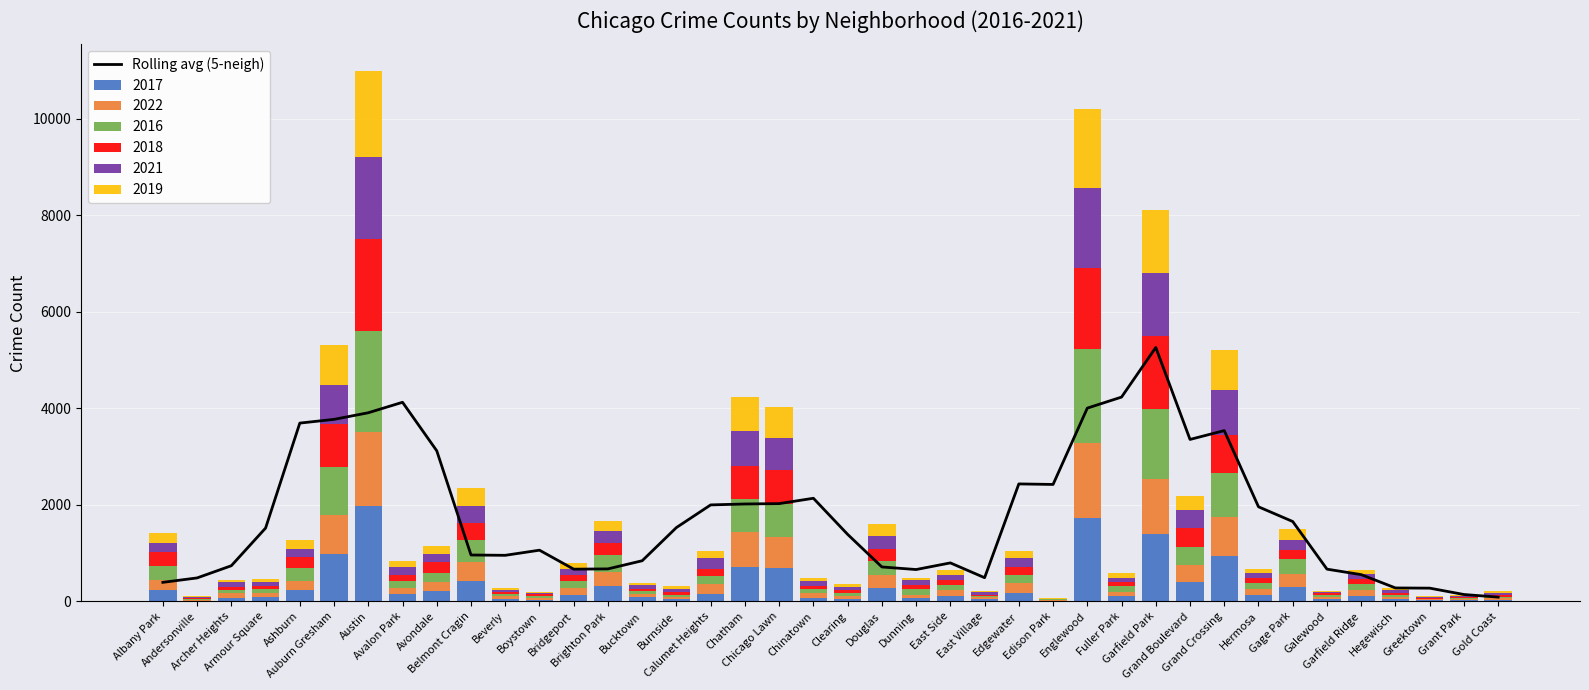

What is the minimum value shown in the chart?

87.4